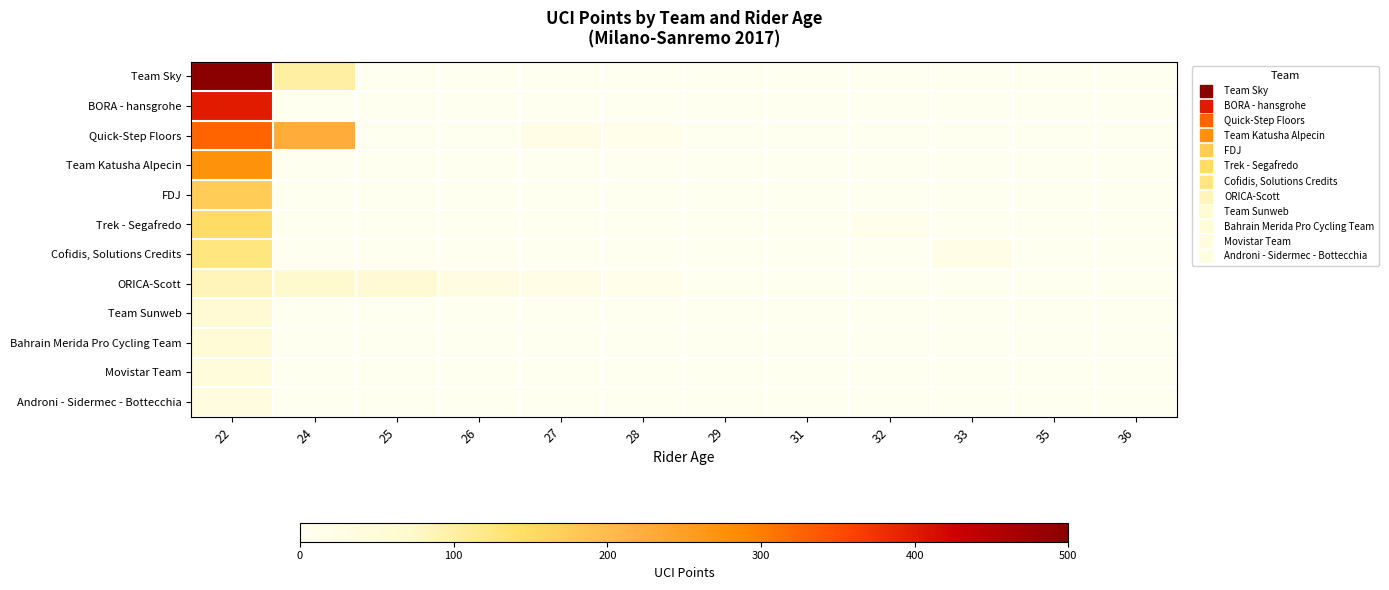

At which category is the sum across all series the highest?

22